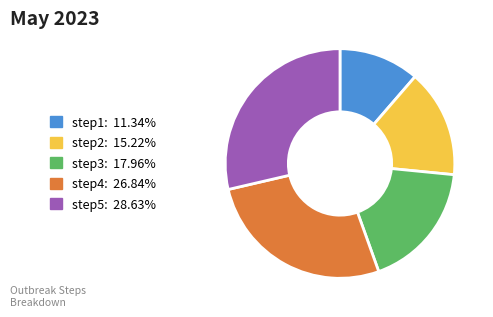

Which slice is the largest?

step5